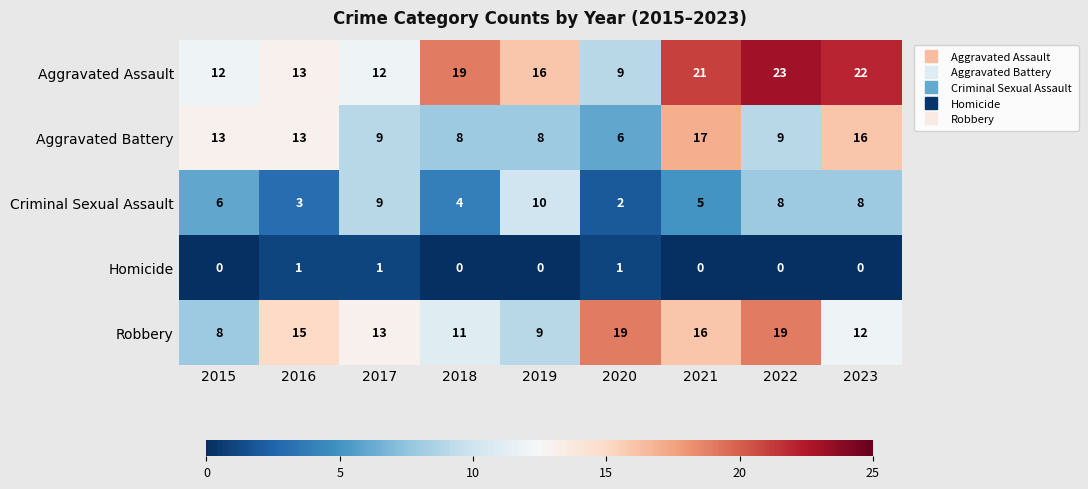

What is the difference between the second highest and minimum values in the Aggravated Assault series?

13